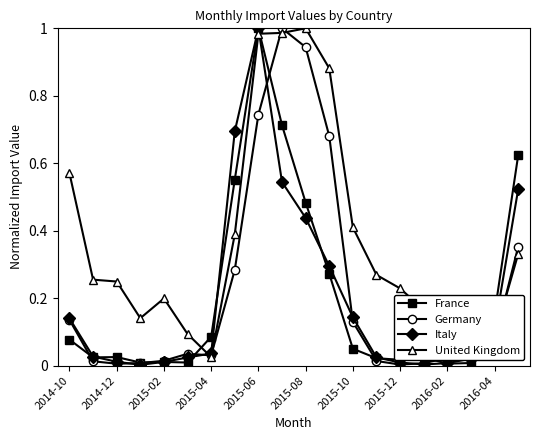

Which series has the largest total across all categories?

United Kingdom